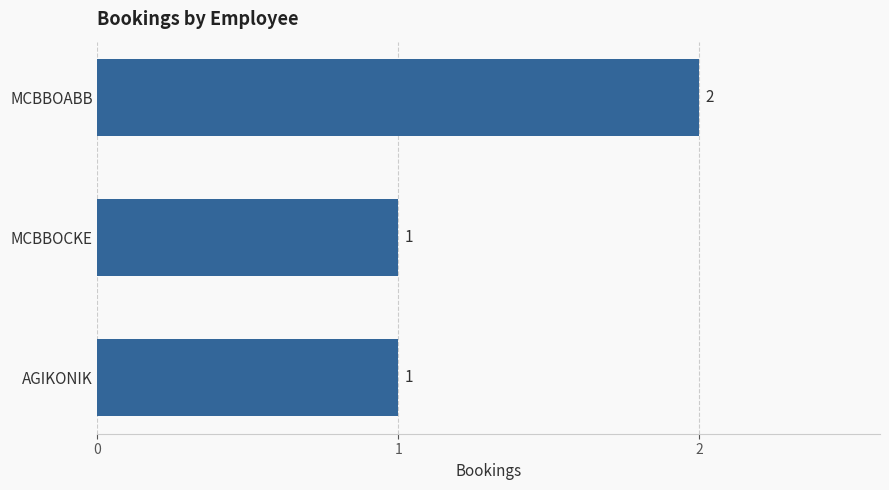

What is the label of the 1st bar from the bottom?

AGIKONIK